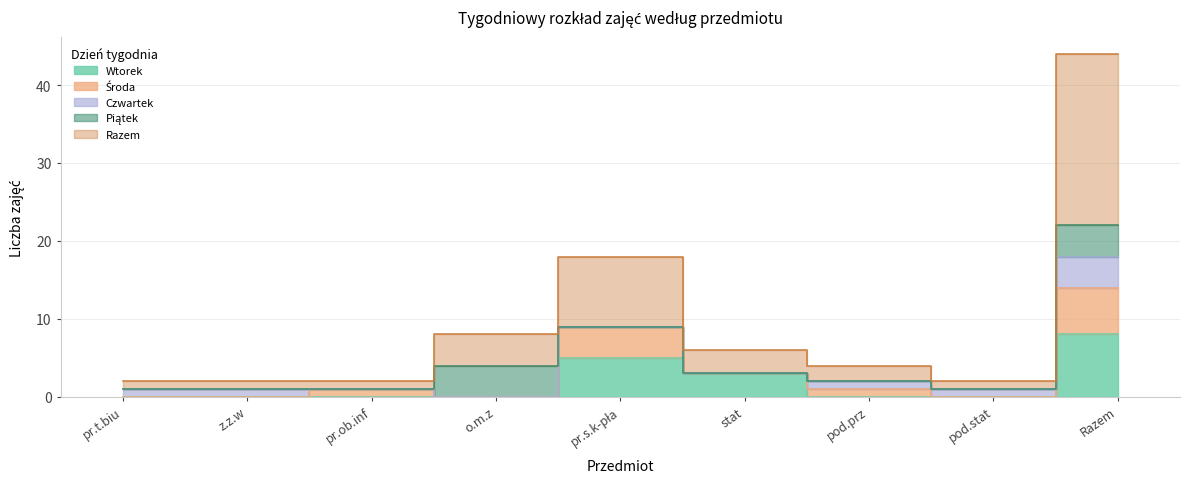

Between z.z.w and Razem, which series saw the biggest shift?

Razem